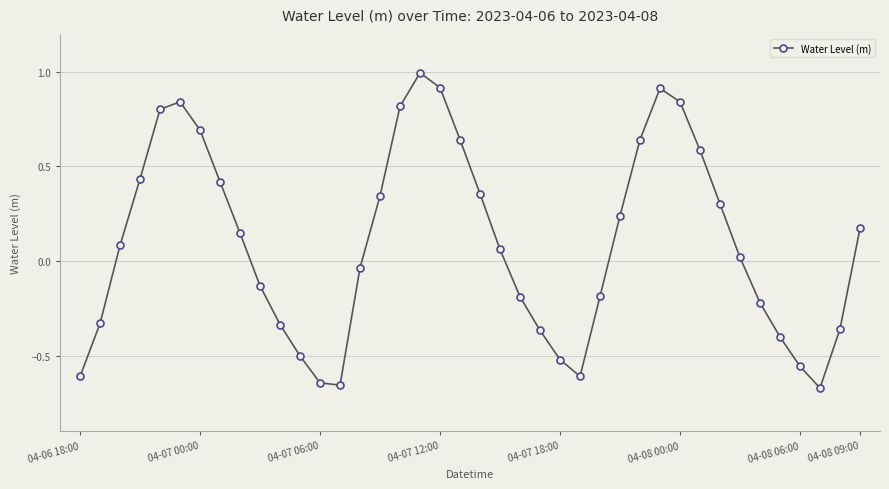

How many values are above zero?

22